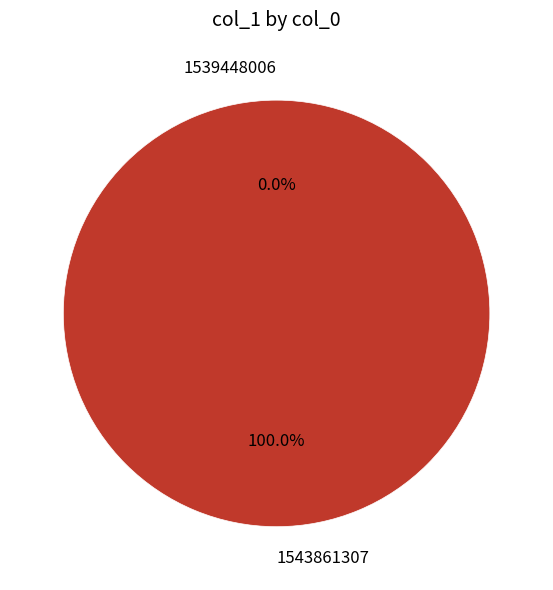

Rank the categories by value from highest to lowest.

1543861307, 1539448006